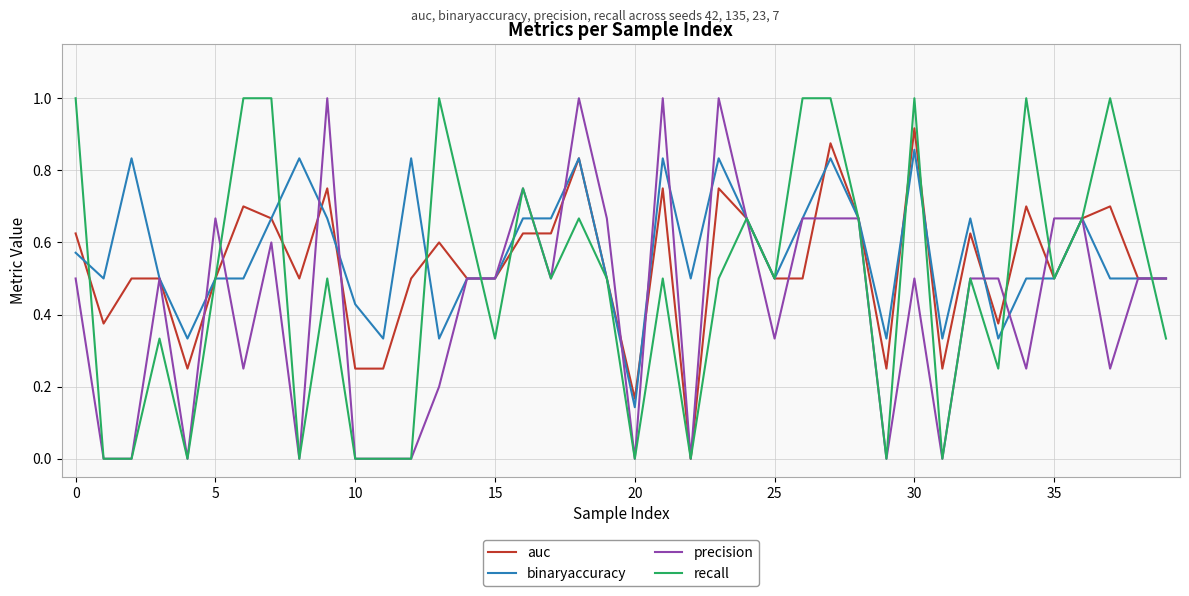

List the series in order of their overall mean, lowest first.

precision, recall, auc, binaryaccuracy